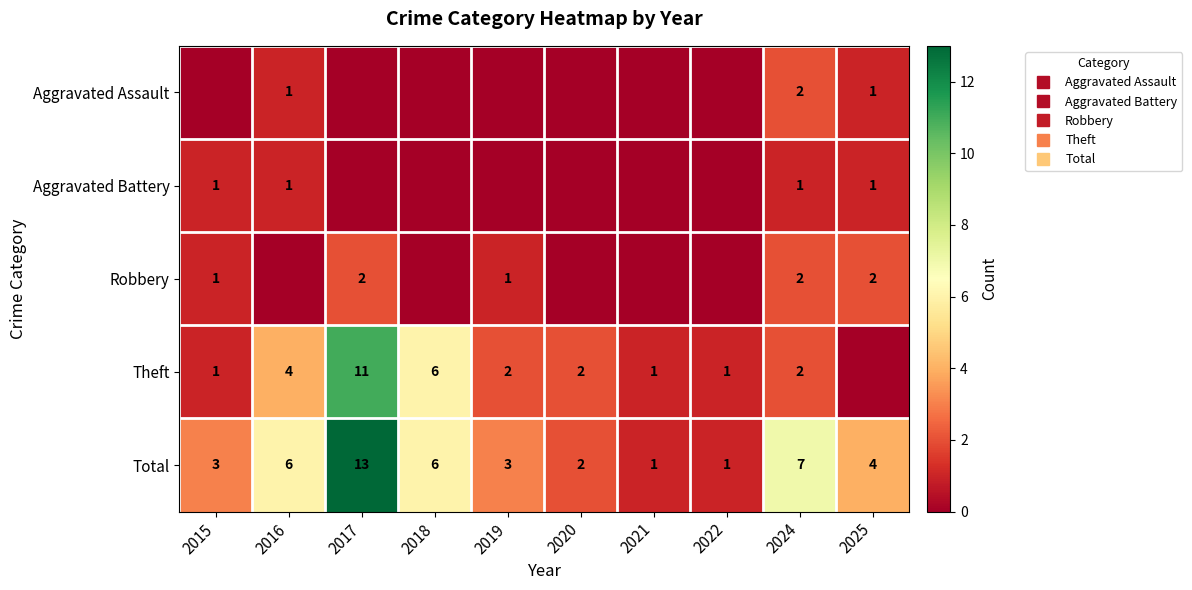

How many values in Aggravated Assault are above zero?

3